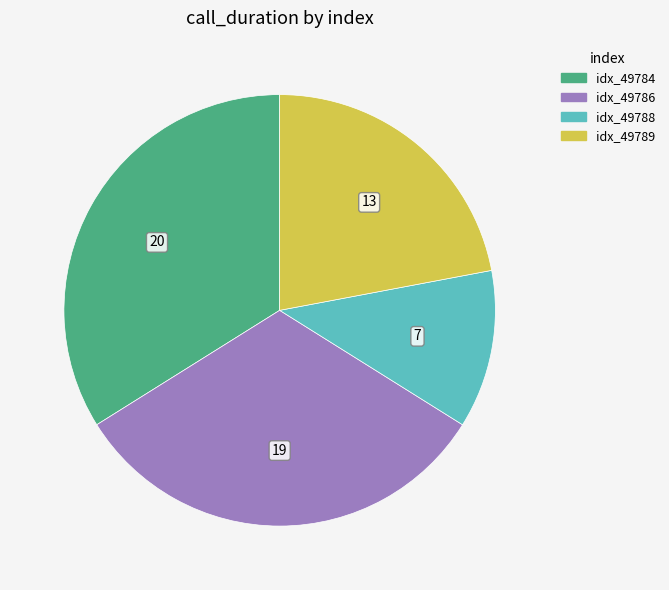

Is there a majority slice in this chart?

No